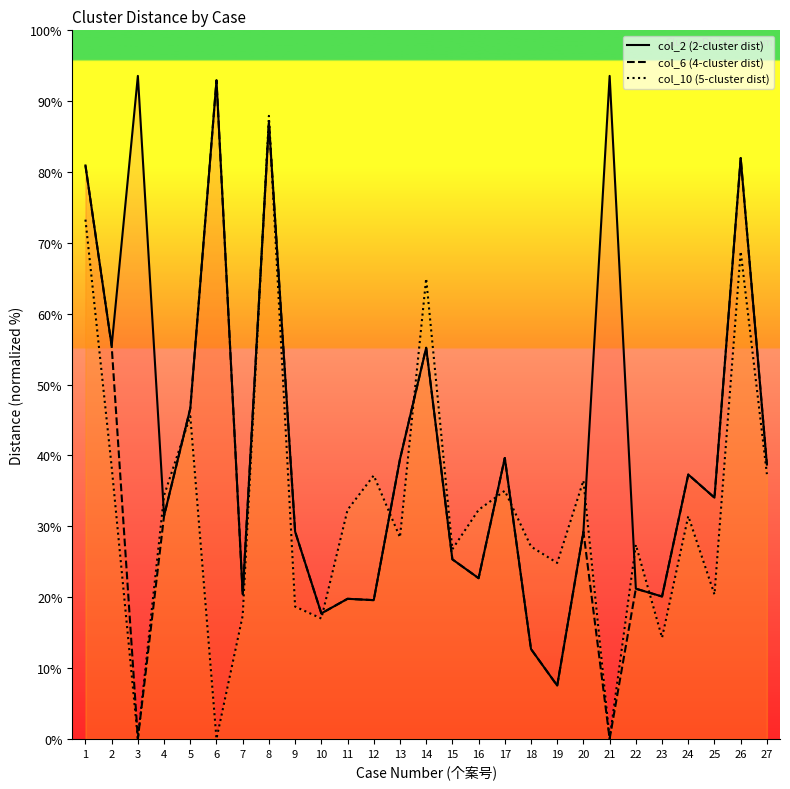

What is the difference between the maximum and minimum values in the col_6 (4-cluster dist) series?

92.9